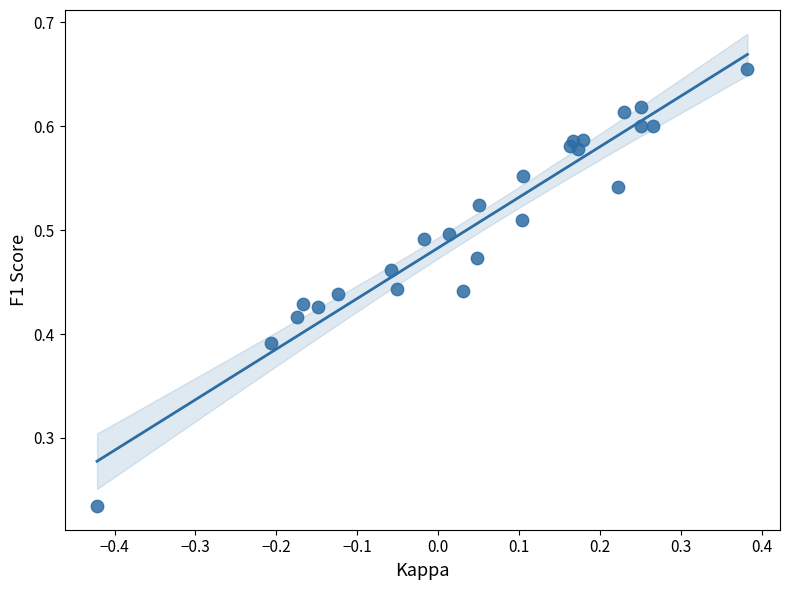

What is the range of X values (max minus min)?

0.8